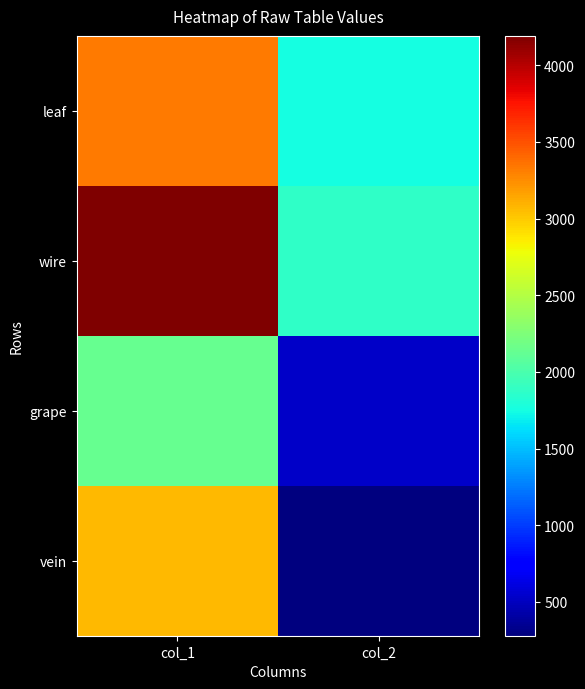

Reading left to right, list all the values displayed in this chart.

leaf: col_1=3332	col_2=1756
wire: col_1=4192	col_2=1884
grape: col_1=2136	col_2=536
vein: col_1=3076	col_2=280